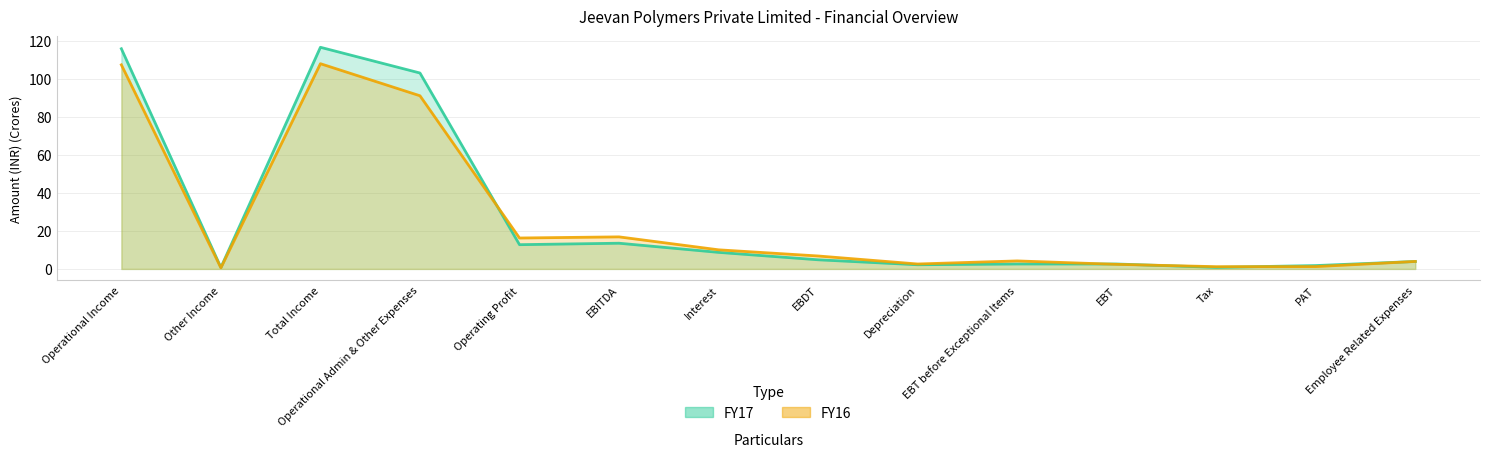

At which category does the chart reach its peak across all series?

Total Income